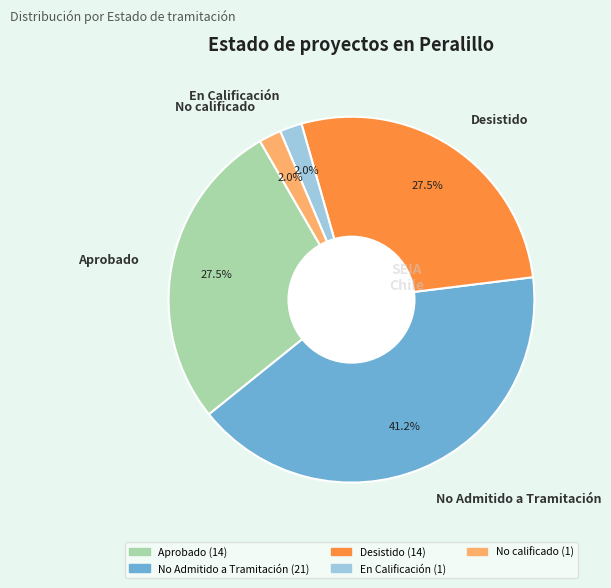

Which has a higher value, Desistido or No Admitido a Tramitación?

No Admitido a Tramitación